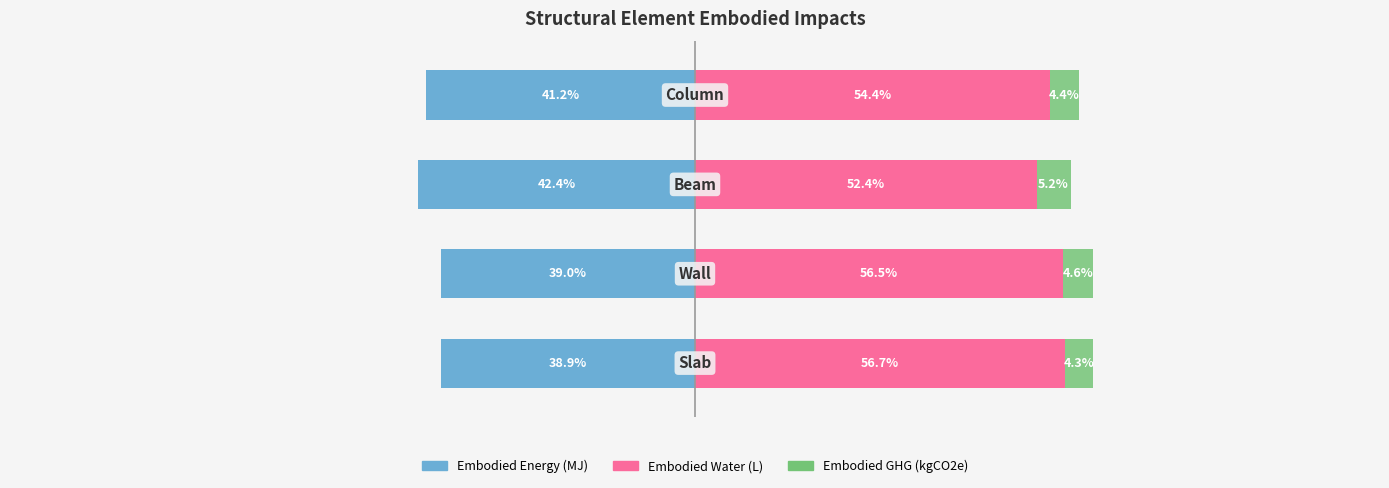

Reading left to right, transcribe all the data shown in this chart.

Embodied_Energy_(MJ): −125=-38.9	−100=-39.0	−75=-42.4	−50=-41.2
Embodied_Water_(L): −125=56.7	−100=56.5	−75=52.4	−50=54.4
Embodied_GHG_(kgCO2e): −125=4.3	−100=4.6	−75=5.2	−50=4.4